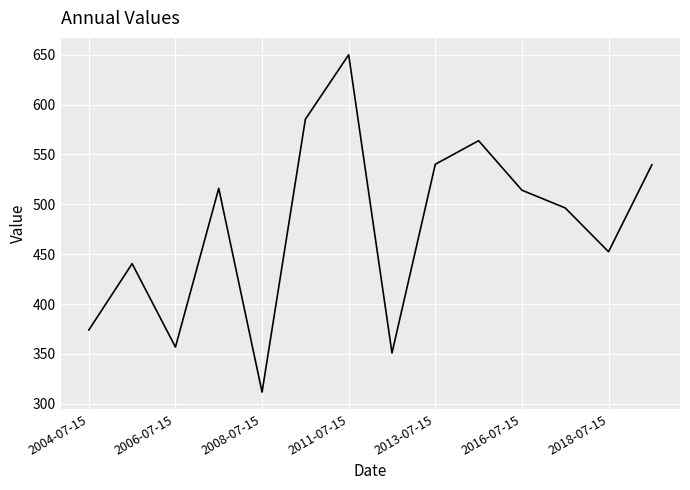

What is the smallest value displayed?

311.7